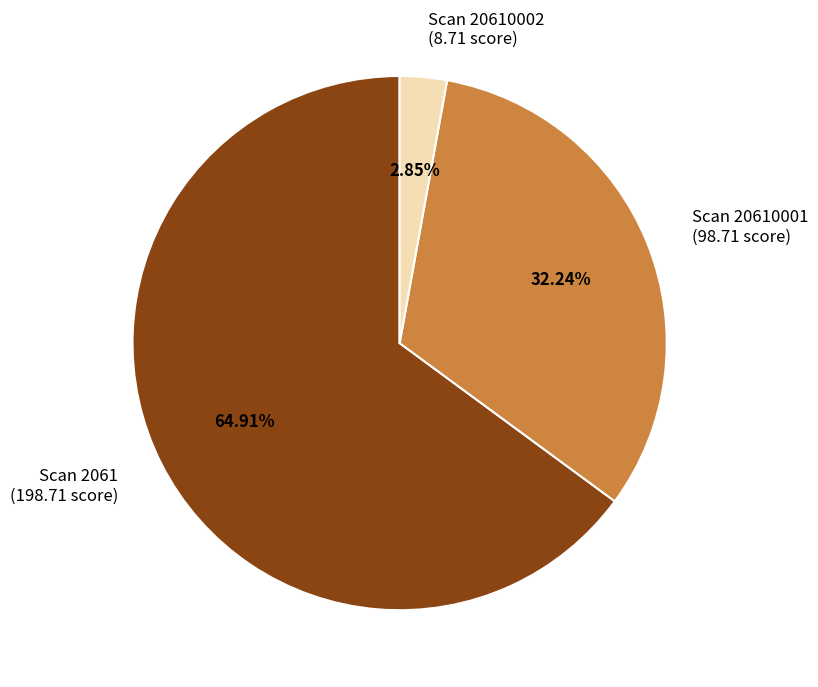

What is the majority slice?

Scan 2061